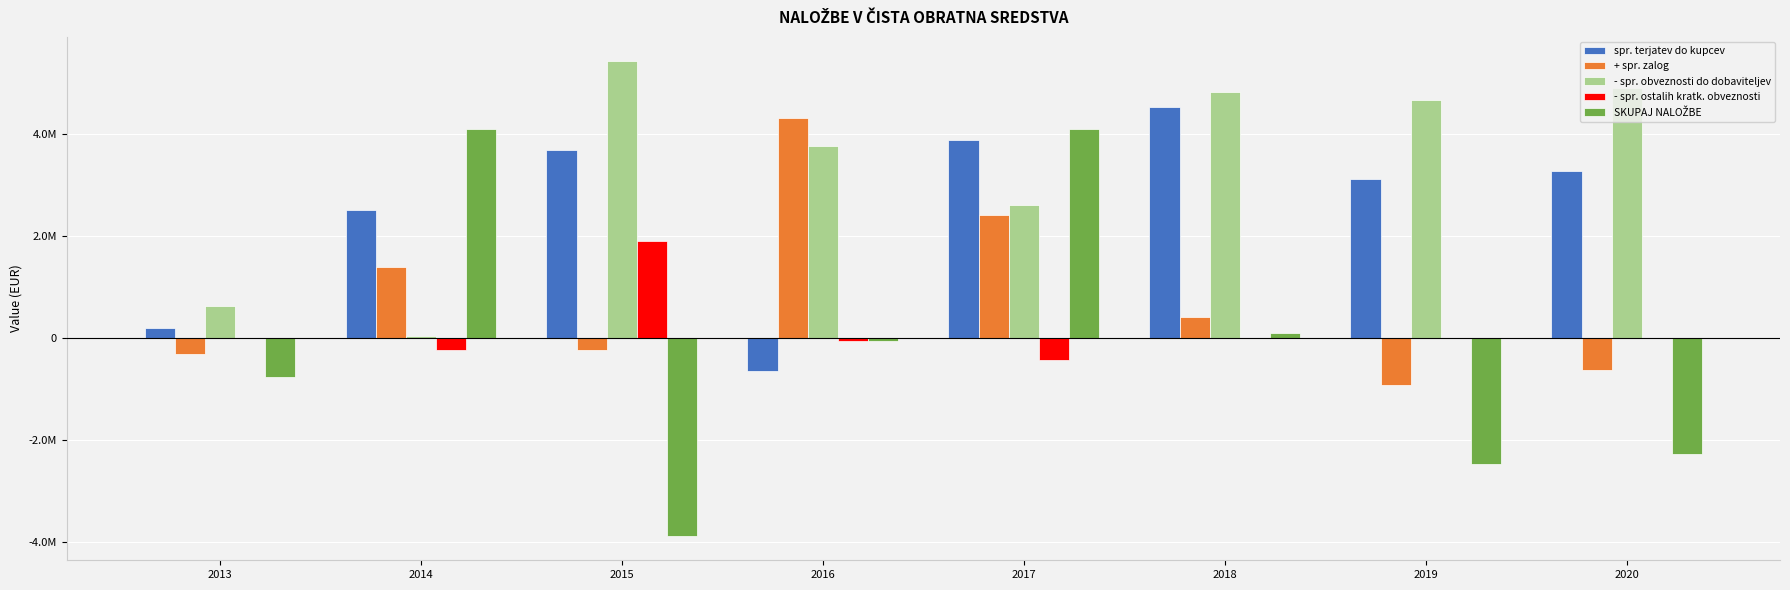

What is the value of the + spr. zalog bar at the 6th from the left?

403959.4